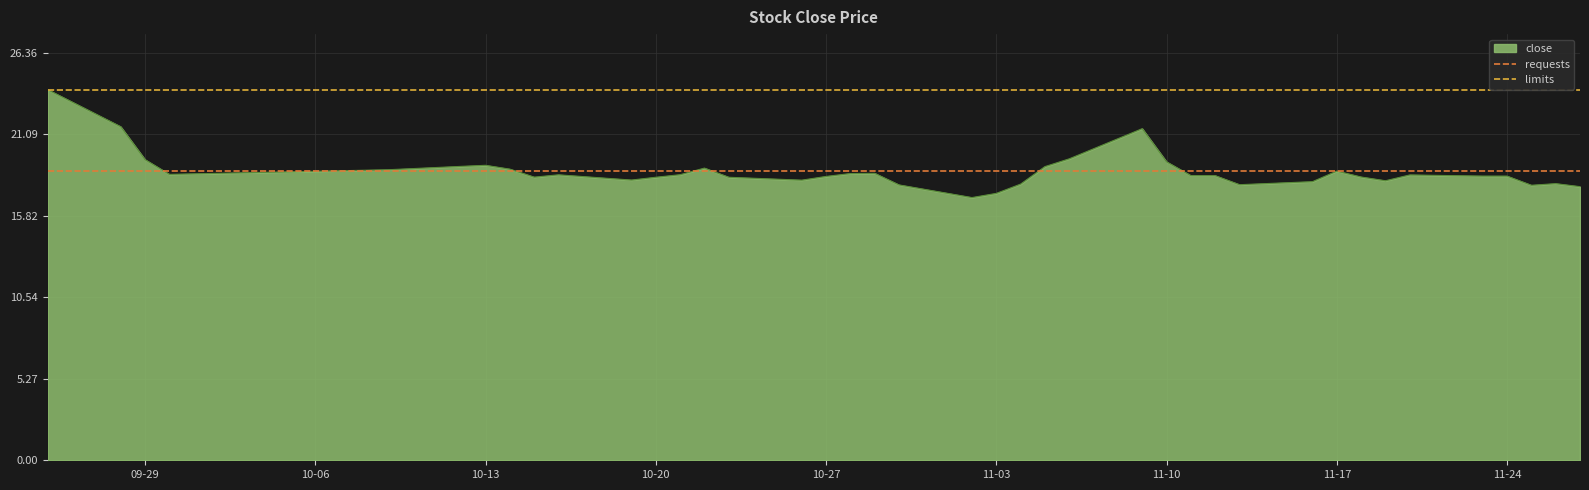

The close series shows 7.8 at 11-10. True or false?

False